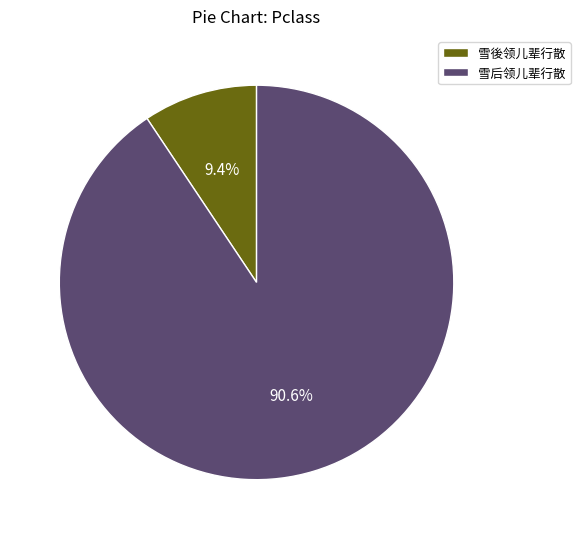

Does 雪後领儿辈行散 represent more than half of the total?

No